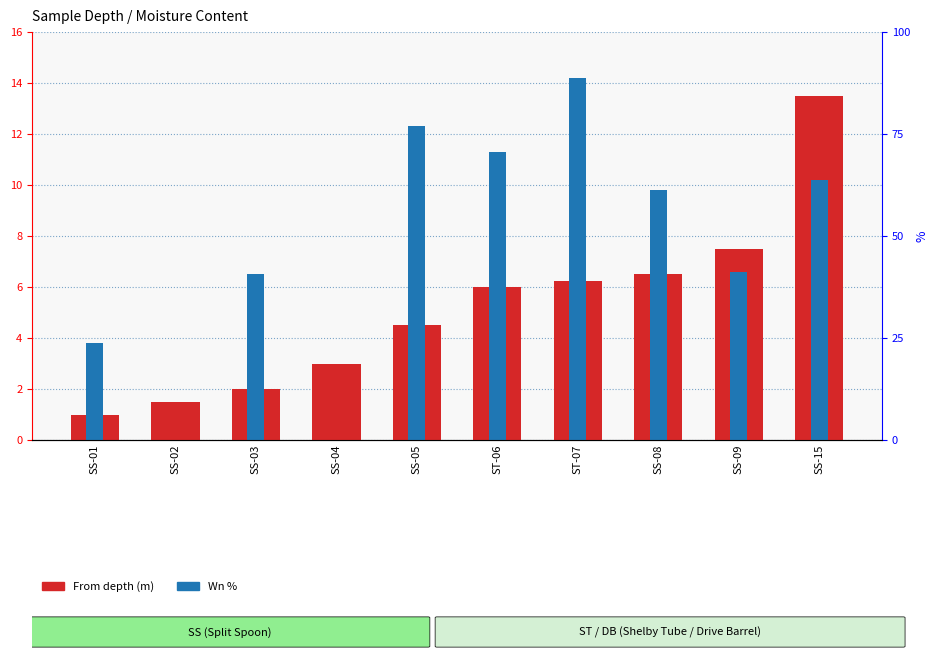

How many bars are there in total?

20